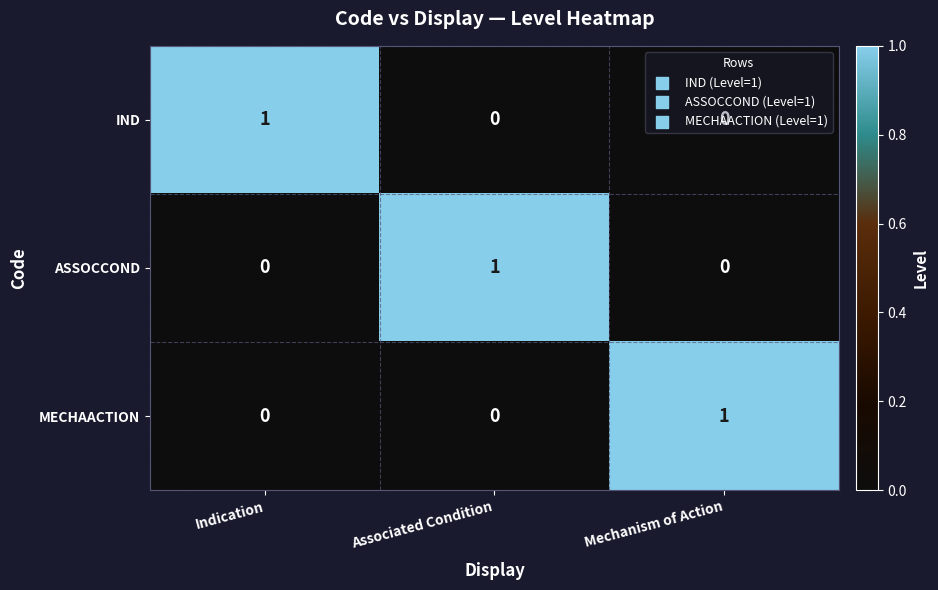

At which label does MECHAACTION reach its peak?

Mechanism of Action